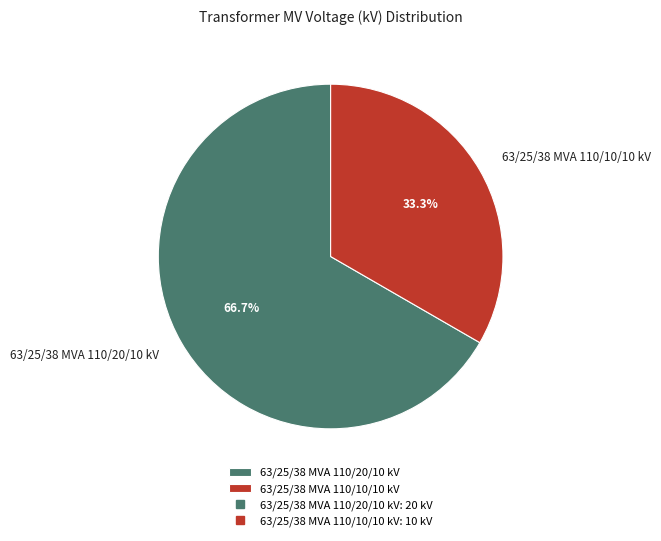

What is the majority slice?

63/25/38 MVA 110/20/10 kV